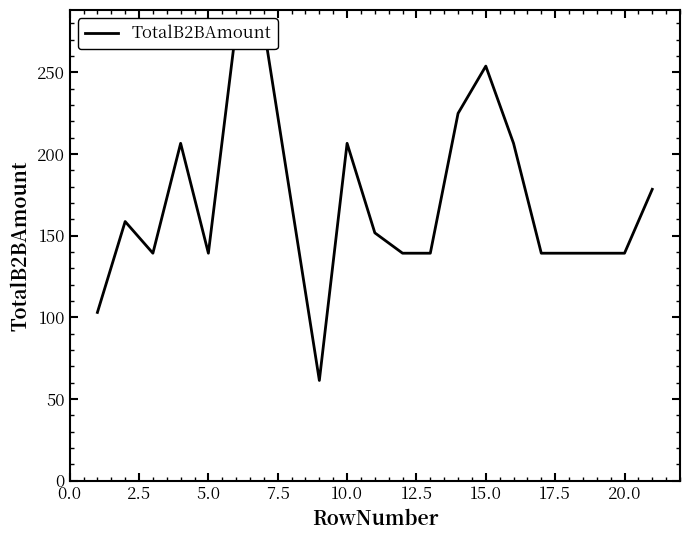

What is the difference between the maximum and minimum values?

215.9